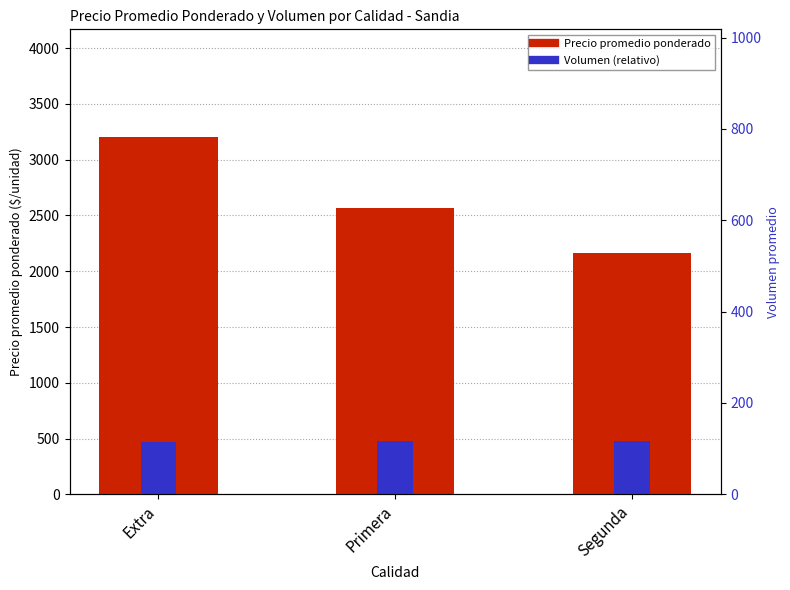

List the series in order of their peak value, lowest first.

Volumen (relativo), Precio promedio ponderado